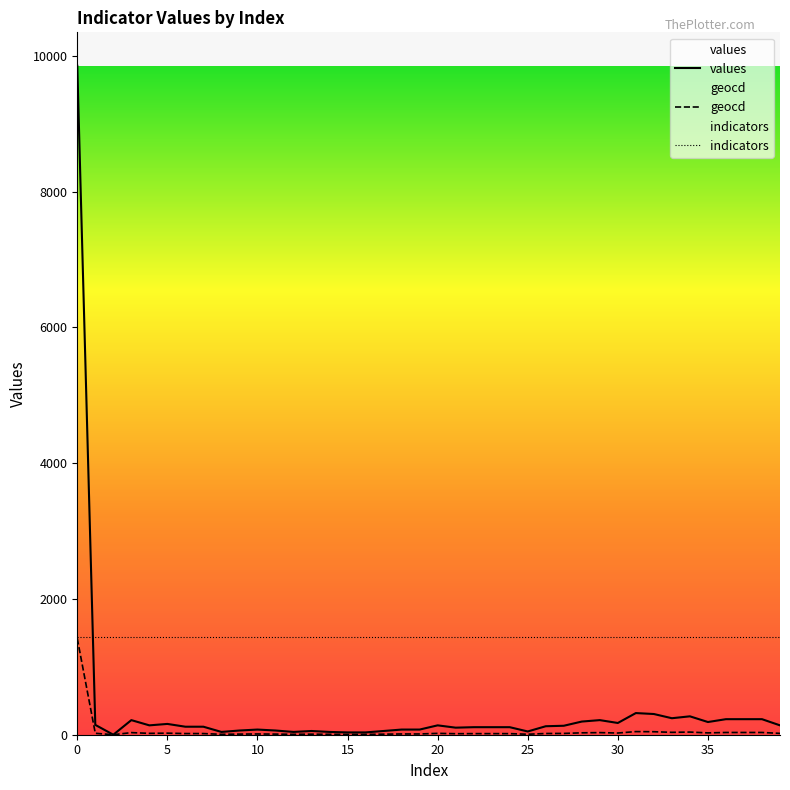

Is the value of values at 35 greater than the value of indicators at 34?

No